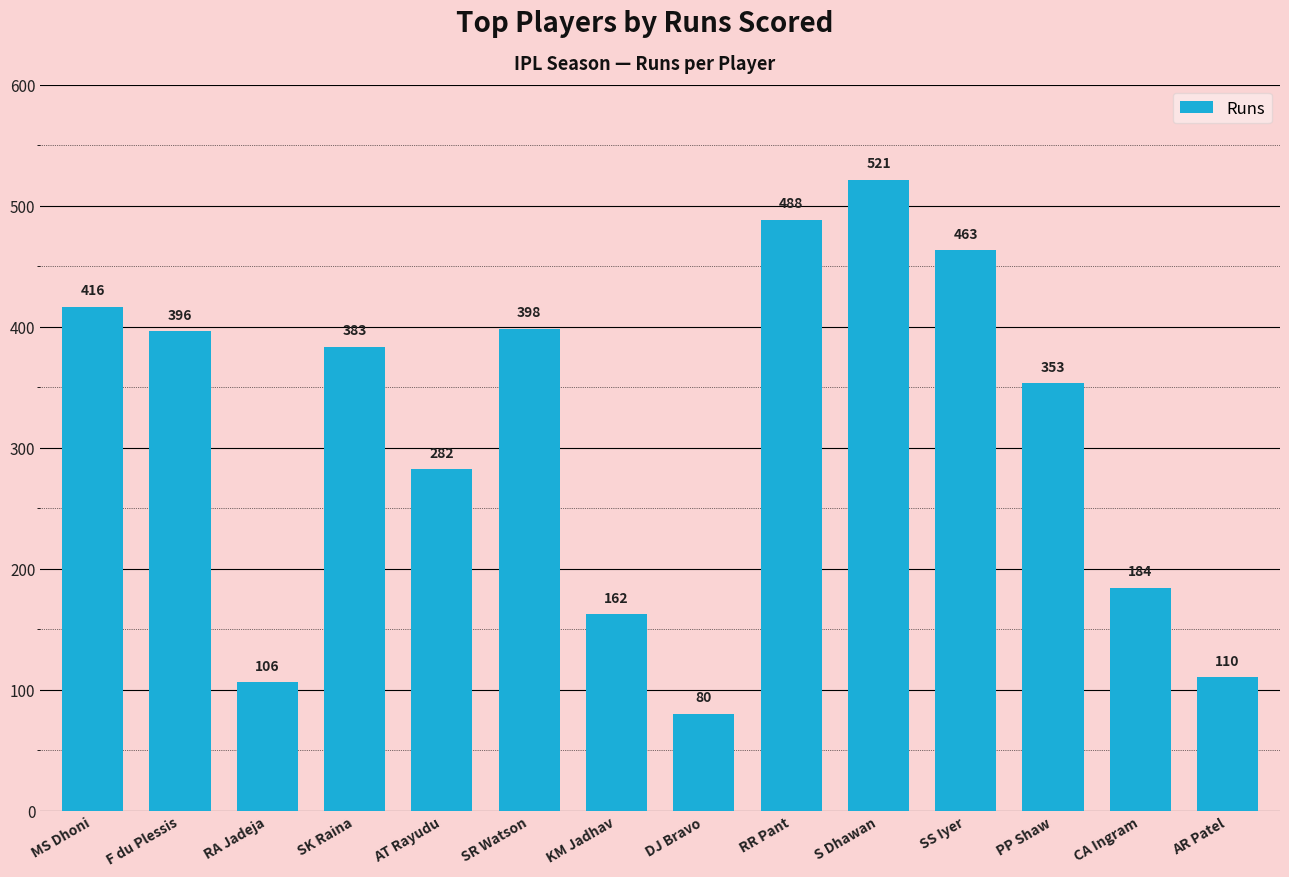

The chart shows a value of 110 at AR Patel. True or false?

True